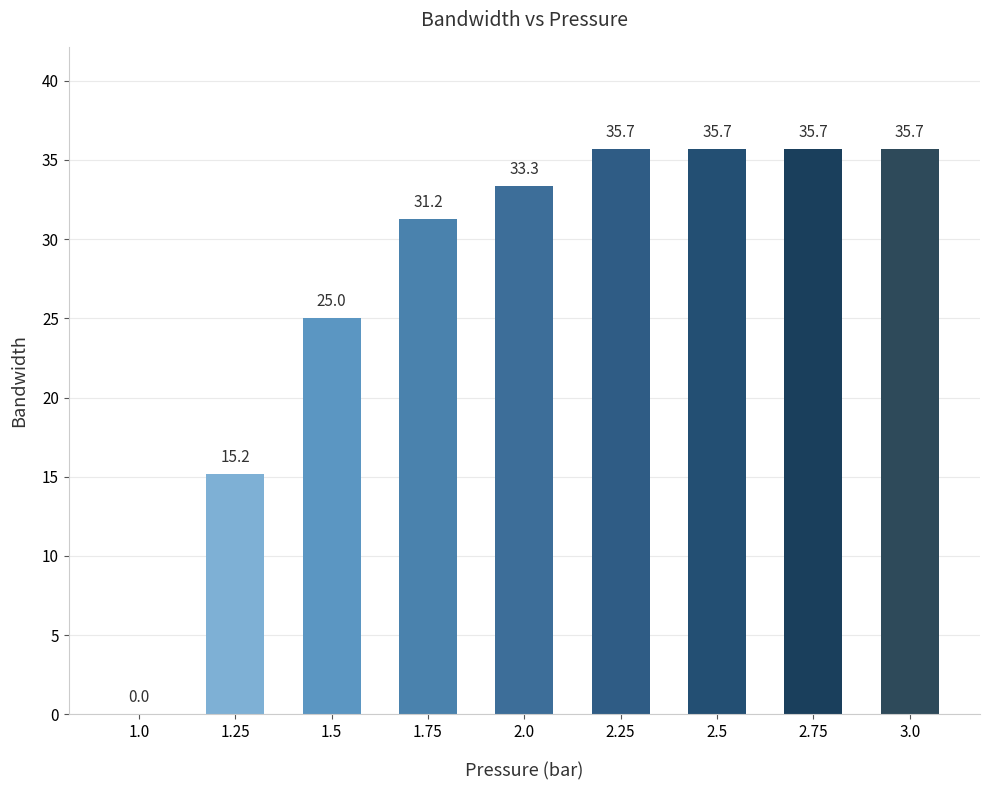

What is the sum of the values at 3.0 and 1.0?

35.7